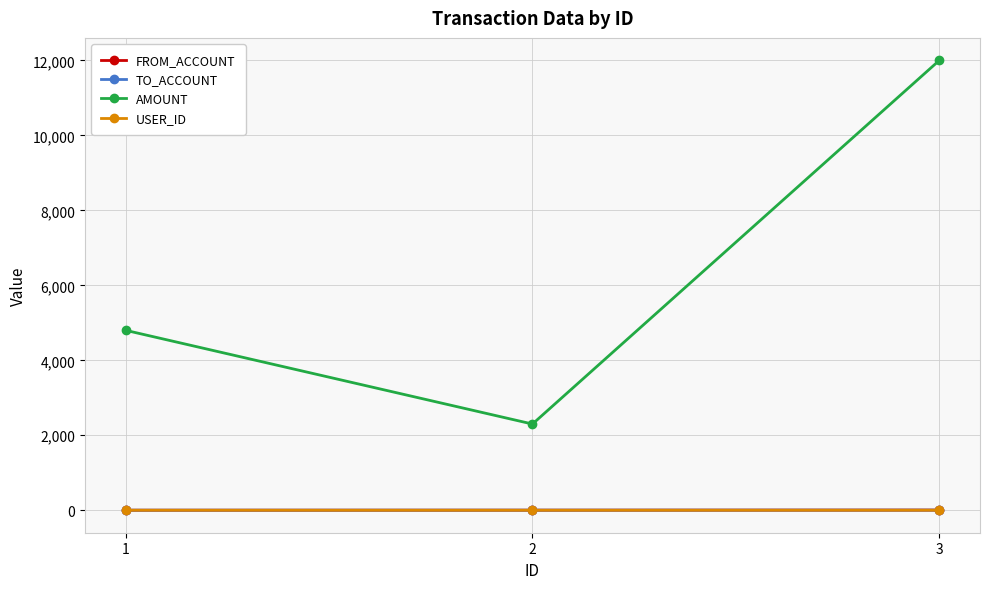

What is the greatest value displayed?

12000